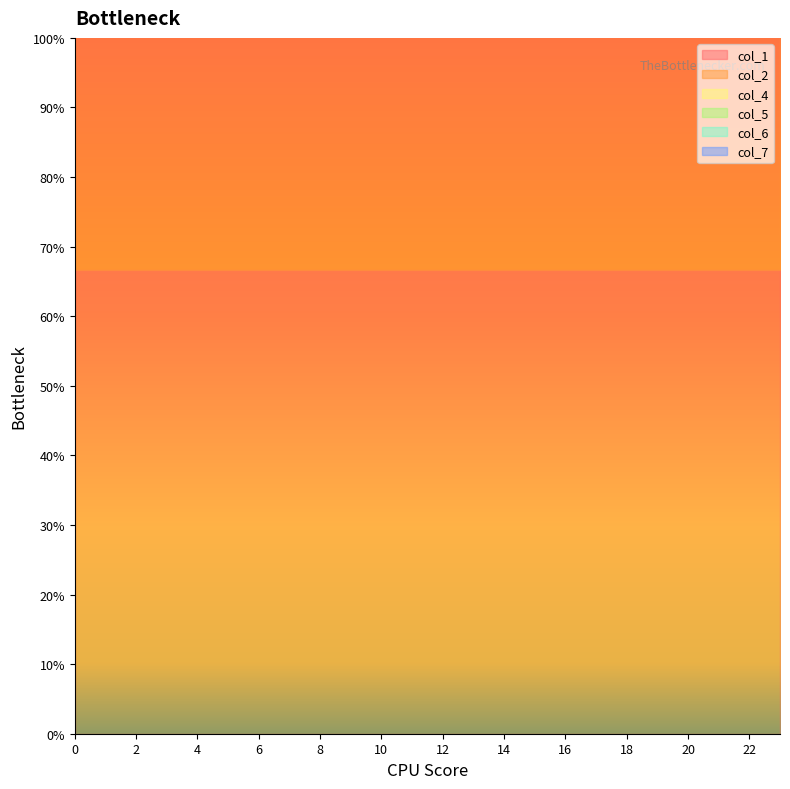

True or false: col_4 has a value of 2 at 9.

False